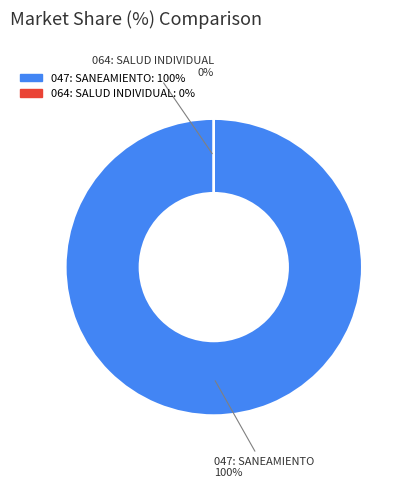

Rank the categories by value from highest to lowest.

047: SANEAMIENTO, 064: SALUD INDIVIDUAL